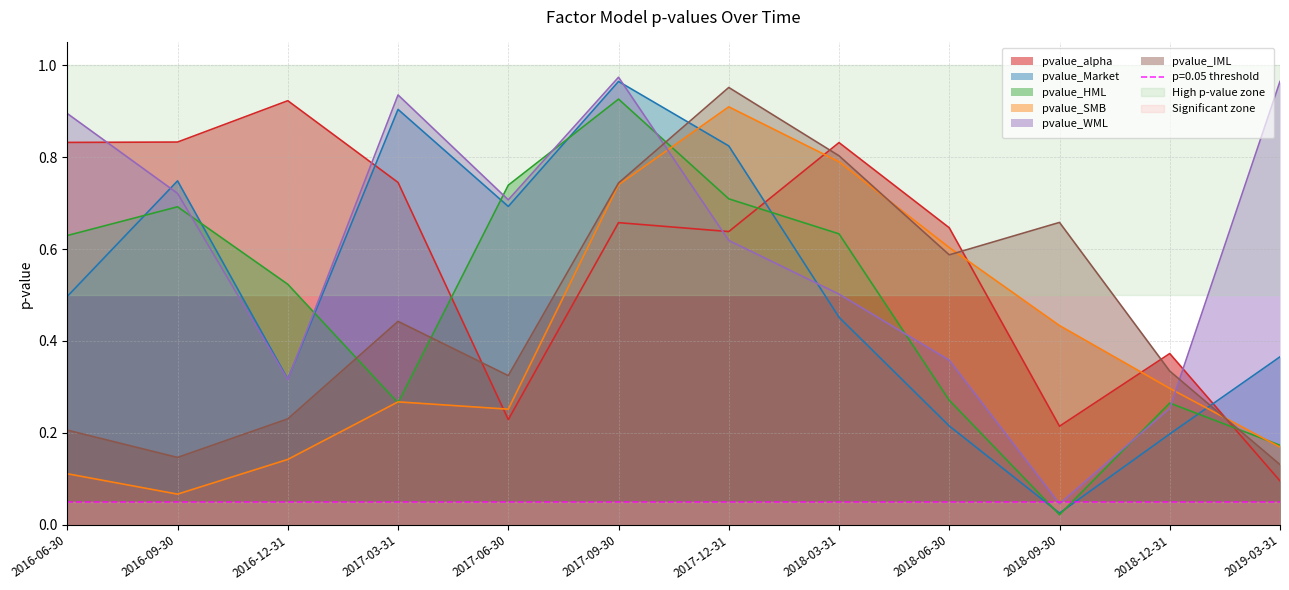

Is the value of pvalue_alpha at 2018-09-30 greater than the value of pvalue_WML at 2017-09-30?

No